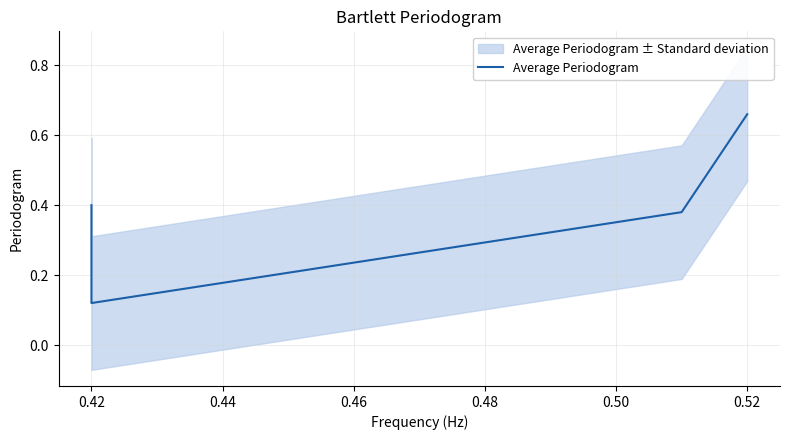

Count the values in the range 0 to 1.

4